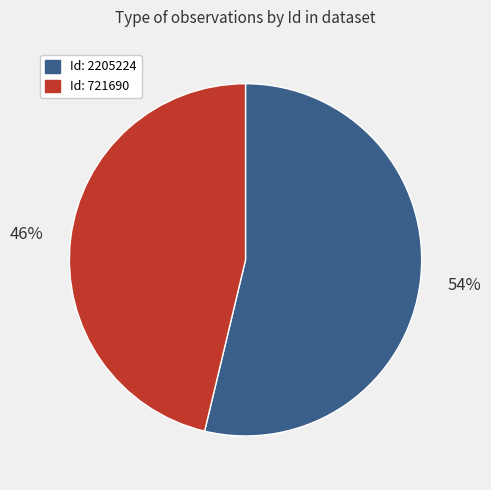

Is there a majority slice in this chart?

Yes